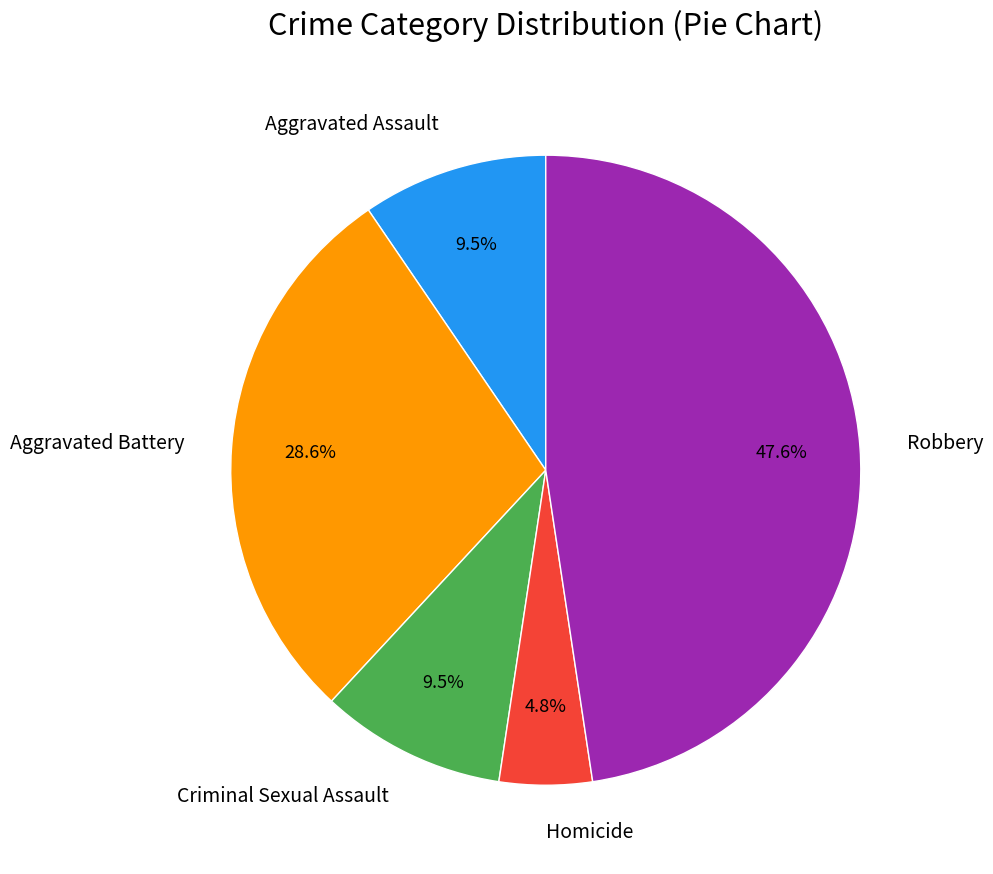

Combined, do Robbery and Homicide account for over 50%?

Yes